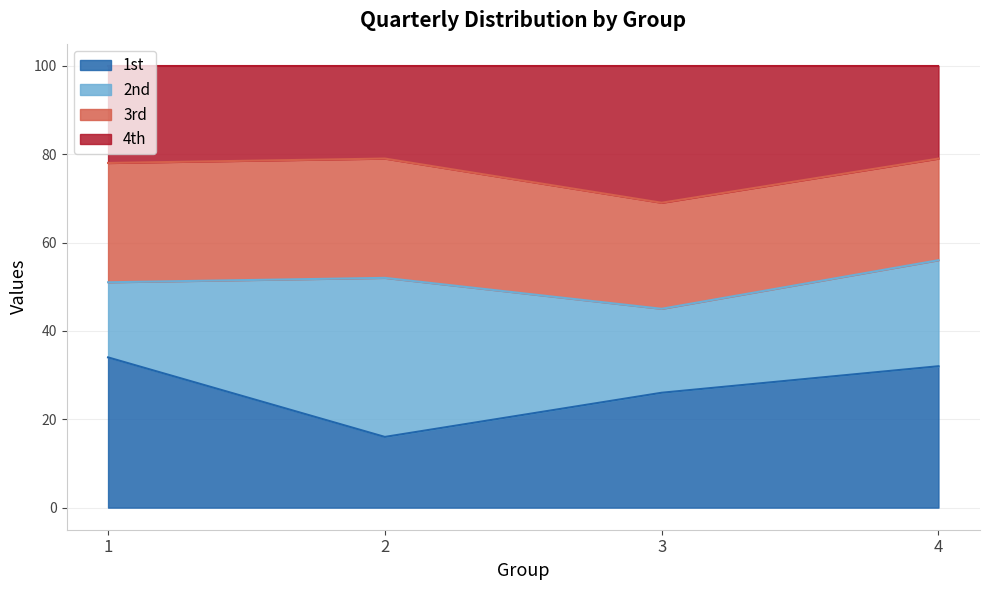

At which category is the sum across all series the highest?

1